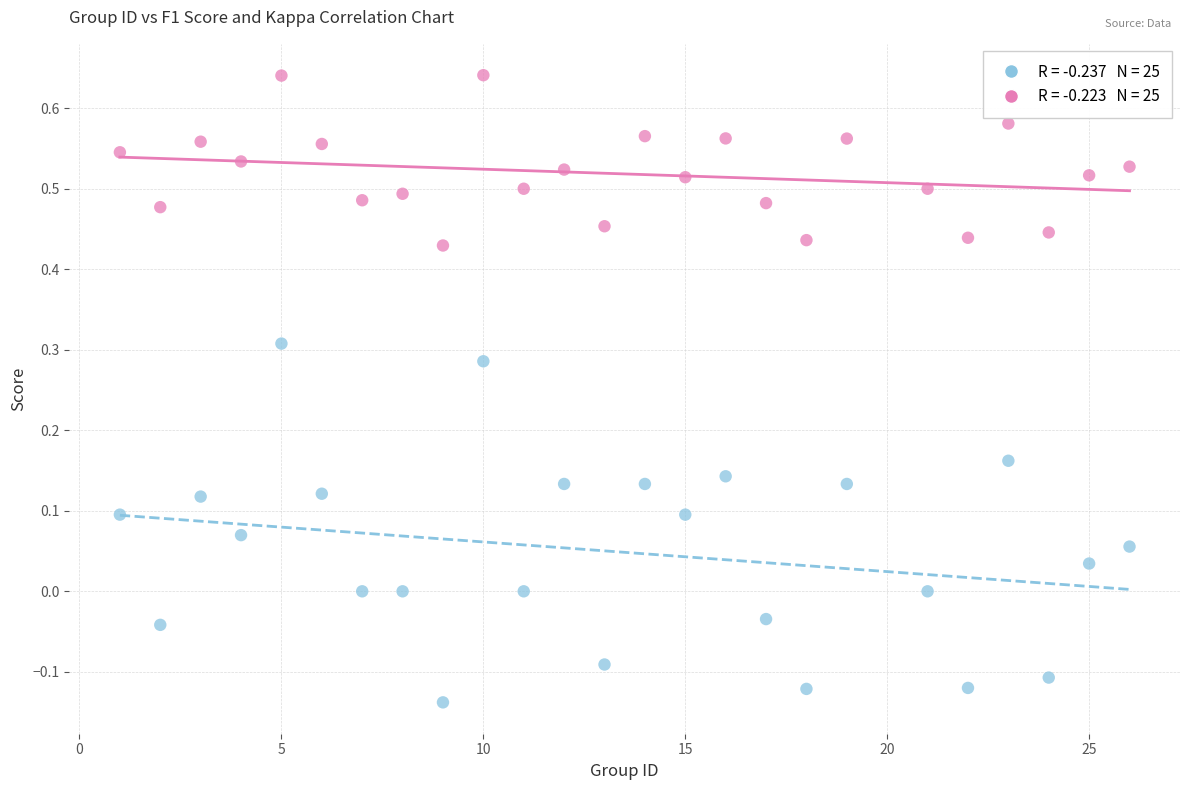

Across all data points, what is the range of Y values (max minus min)?

0.8